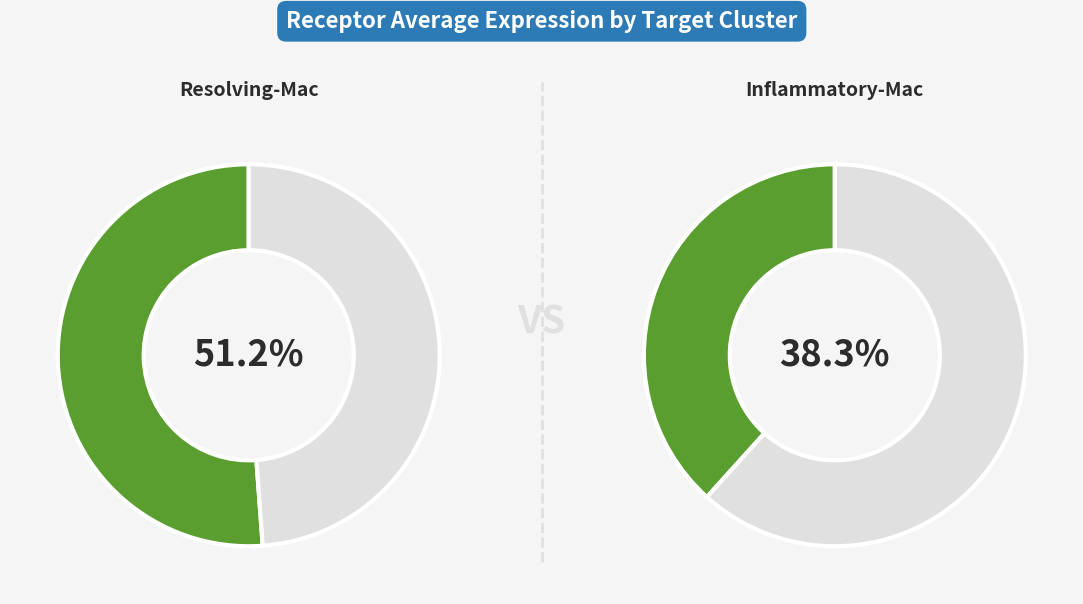

Is Resolving-Mac the majority of the pie?

Yes